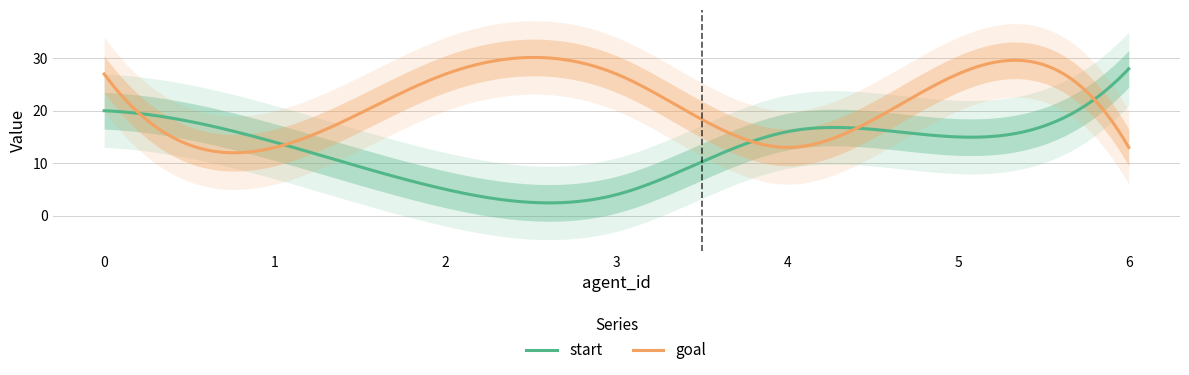

In goal, how many points are lower than both neighbors (excluding endpoints)?

2